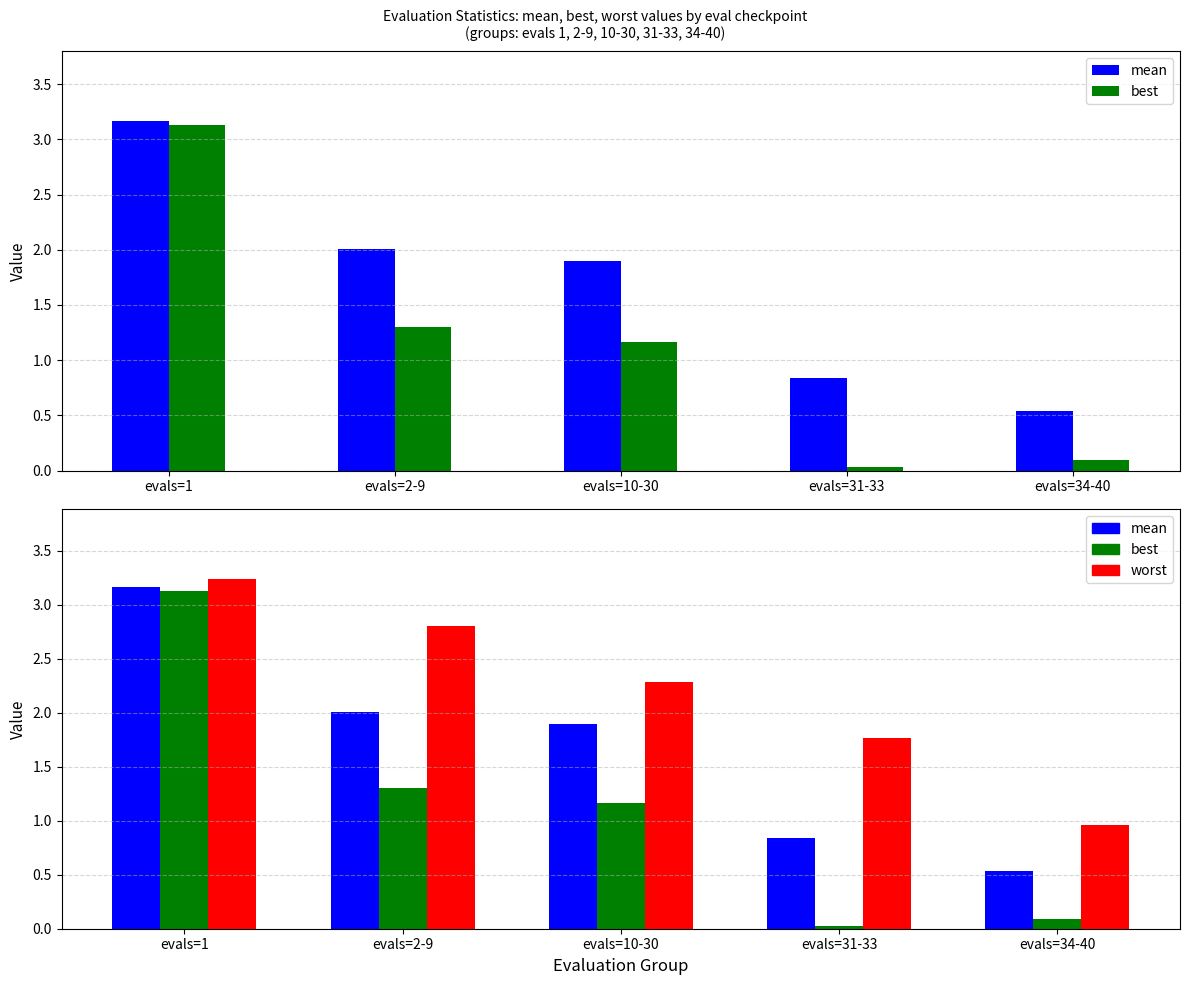

Reading left to right, what are all the values shown in this chart?

mean: 3.2	2.0	1.9	0.8	0.5
best: 3.1	1.3	1.2	0.0	0.1
worst: 3.2	2.8	2.3	1.8	1.0